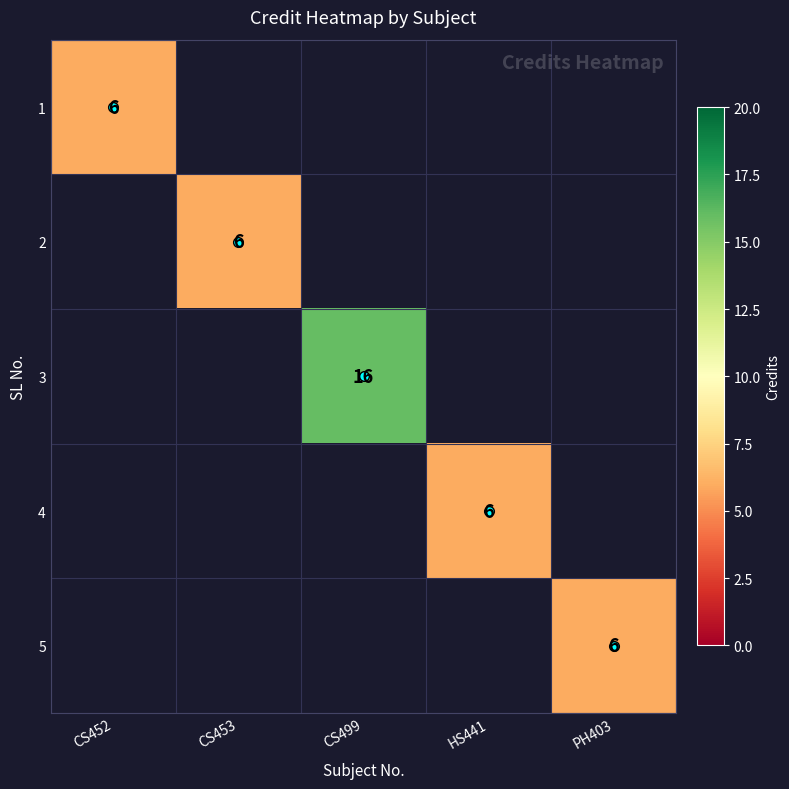

Count the number of data series in this chart.

5